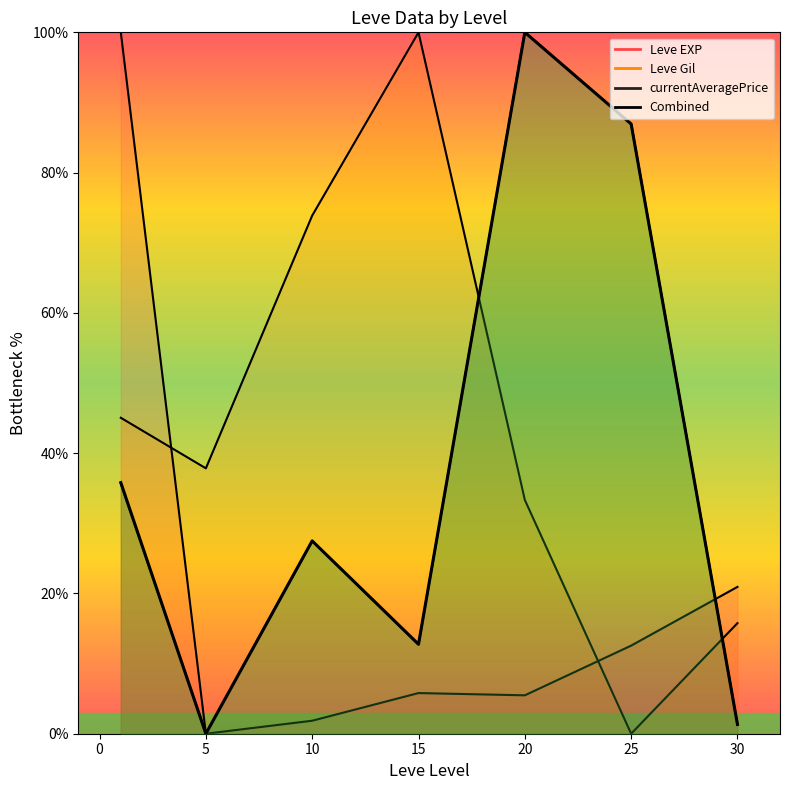

Which has a higher value, 30 or 5?

30